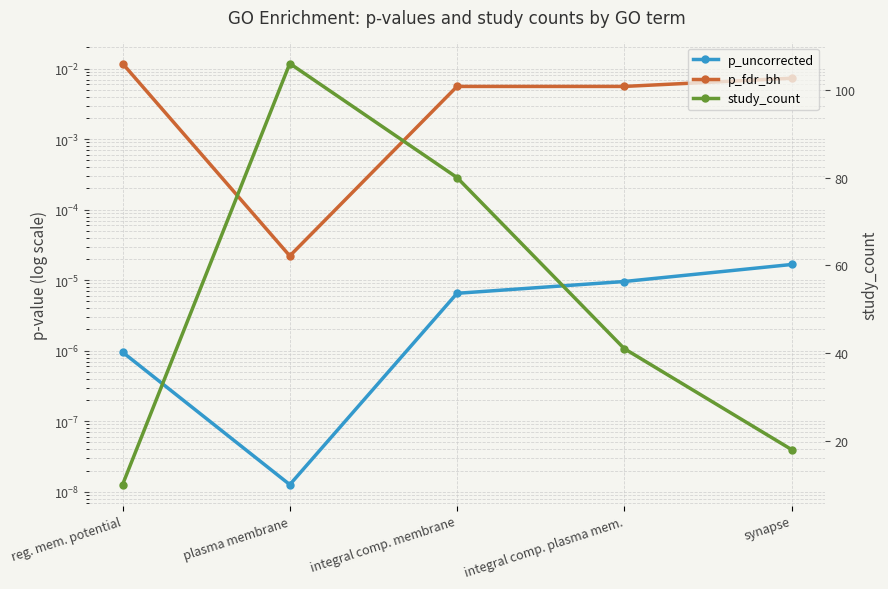

What is the total value across all series at plasma membrane?

106.0